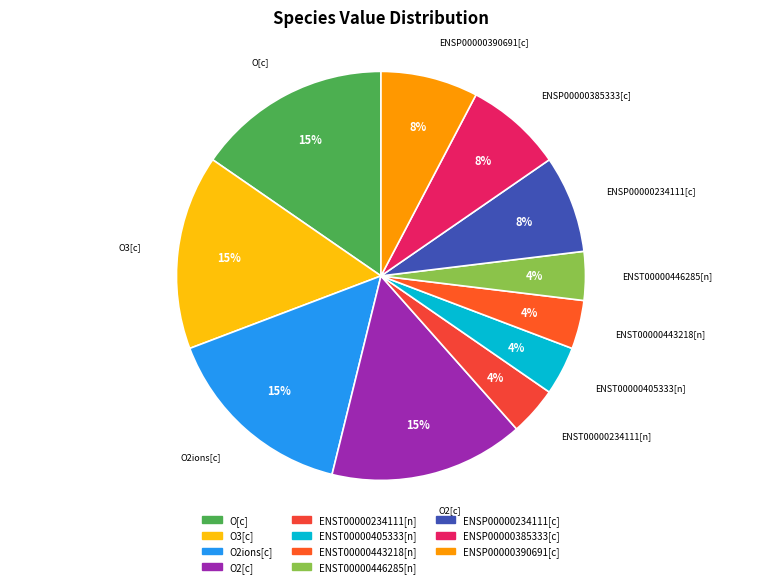

How many slices are in this pie chart?

11